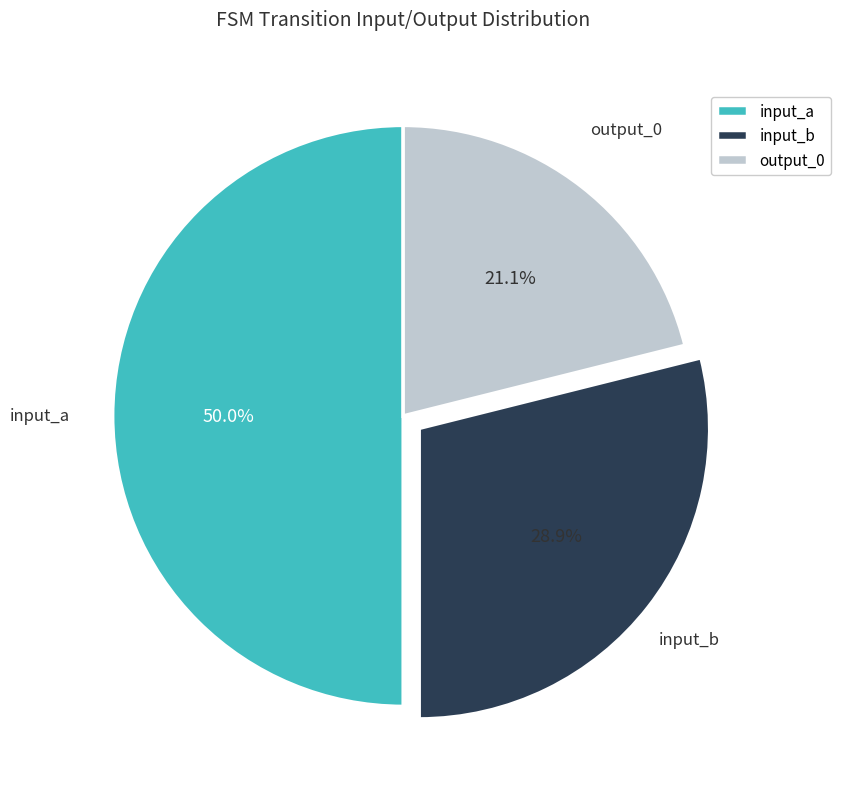

Combined, what portion of the pie is input_a and input_b?

78.9%